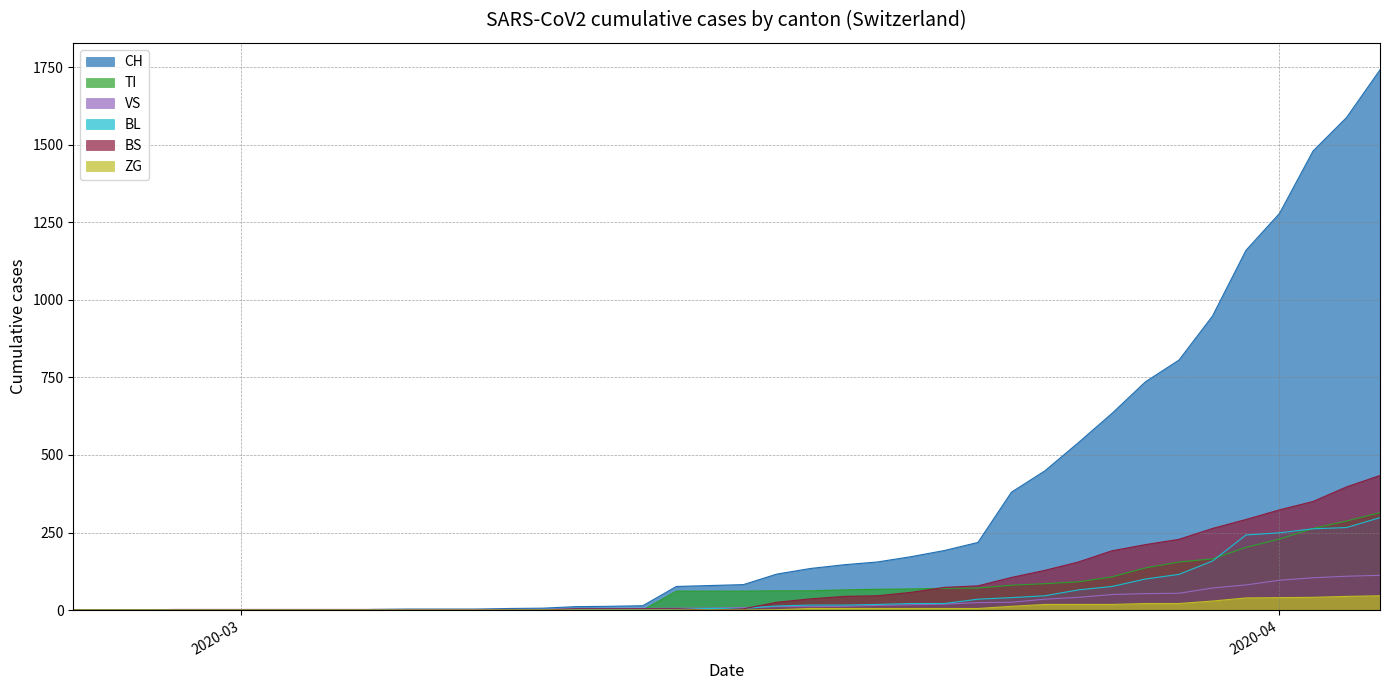

The value of ZG at 2020-03 is 0. True or false?

True